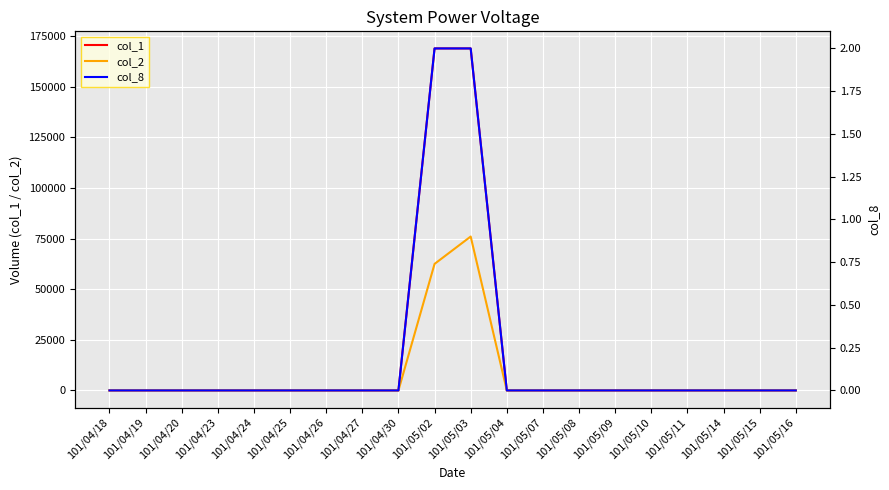

Is it true that col_8 equals 1 at 101/04/20?

False